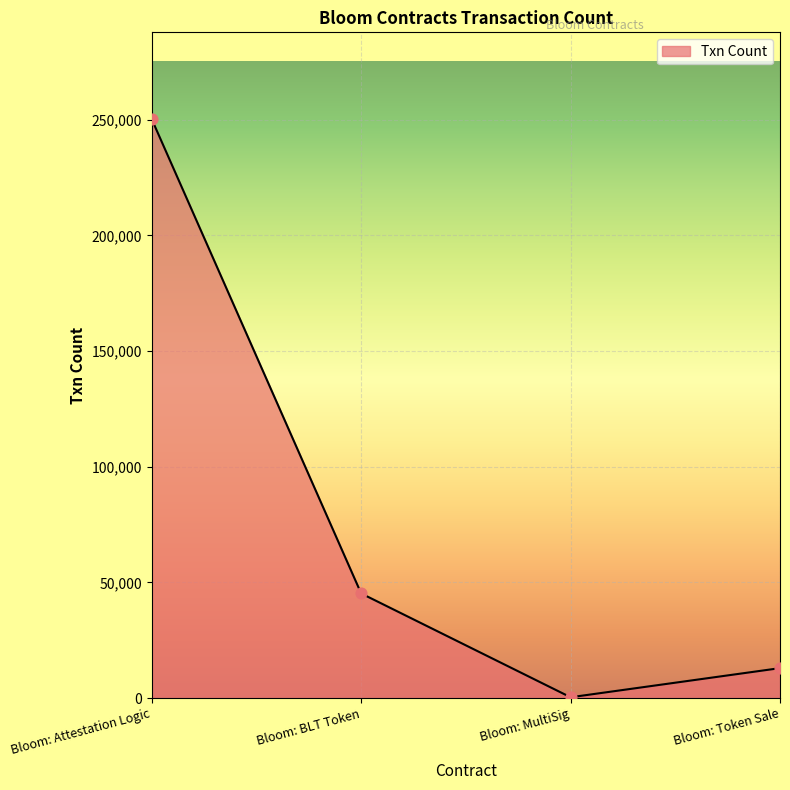

Which has a higher value, Bloom: Token Sale or Bloom: MultiSig?

Bloom: Token Sale